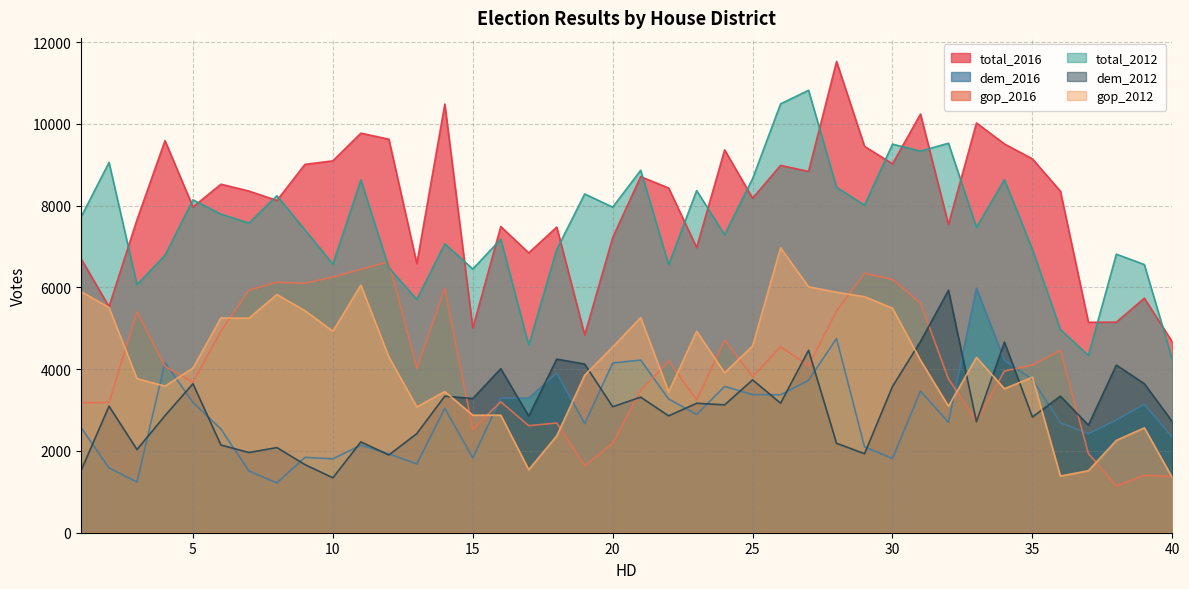

At which category does total_2016 reach its first local valley?

2